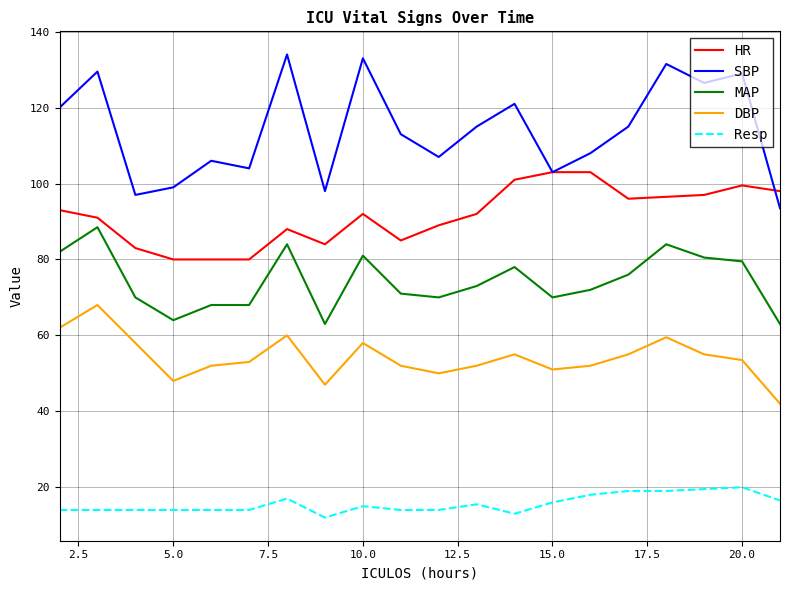

How many interior local valleys does the SBP series have?

6